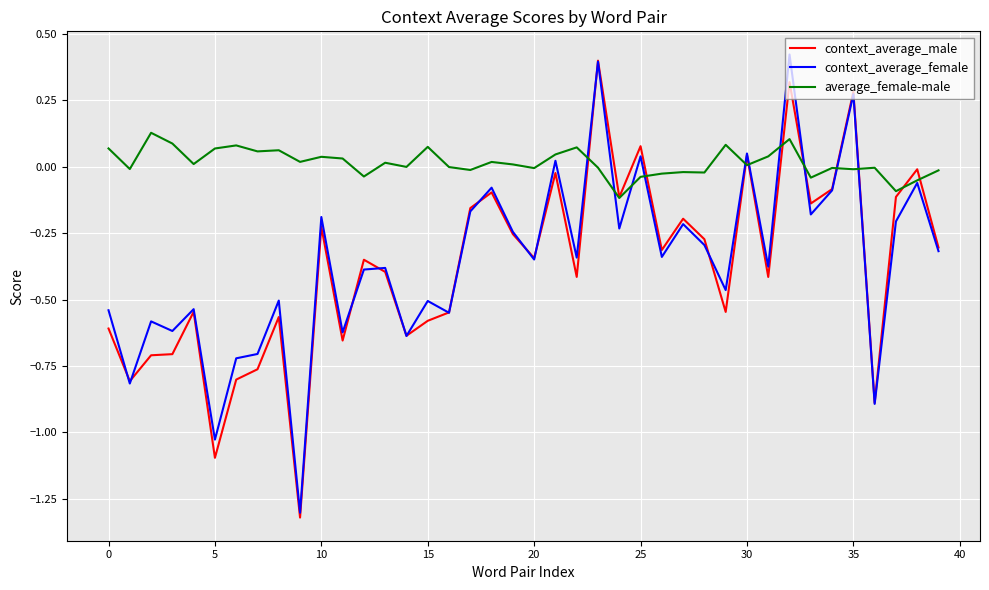

Which series has the largest total across all categories?

average_female-male